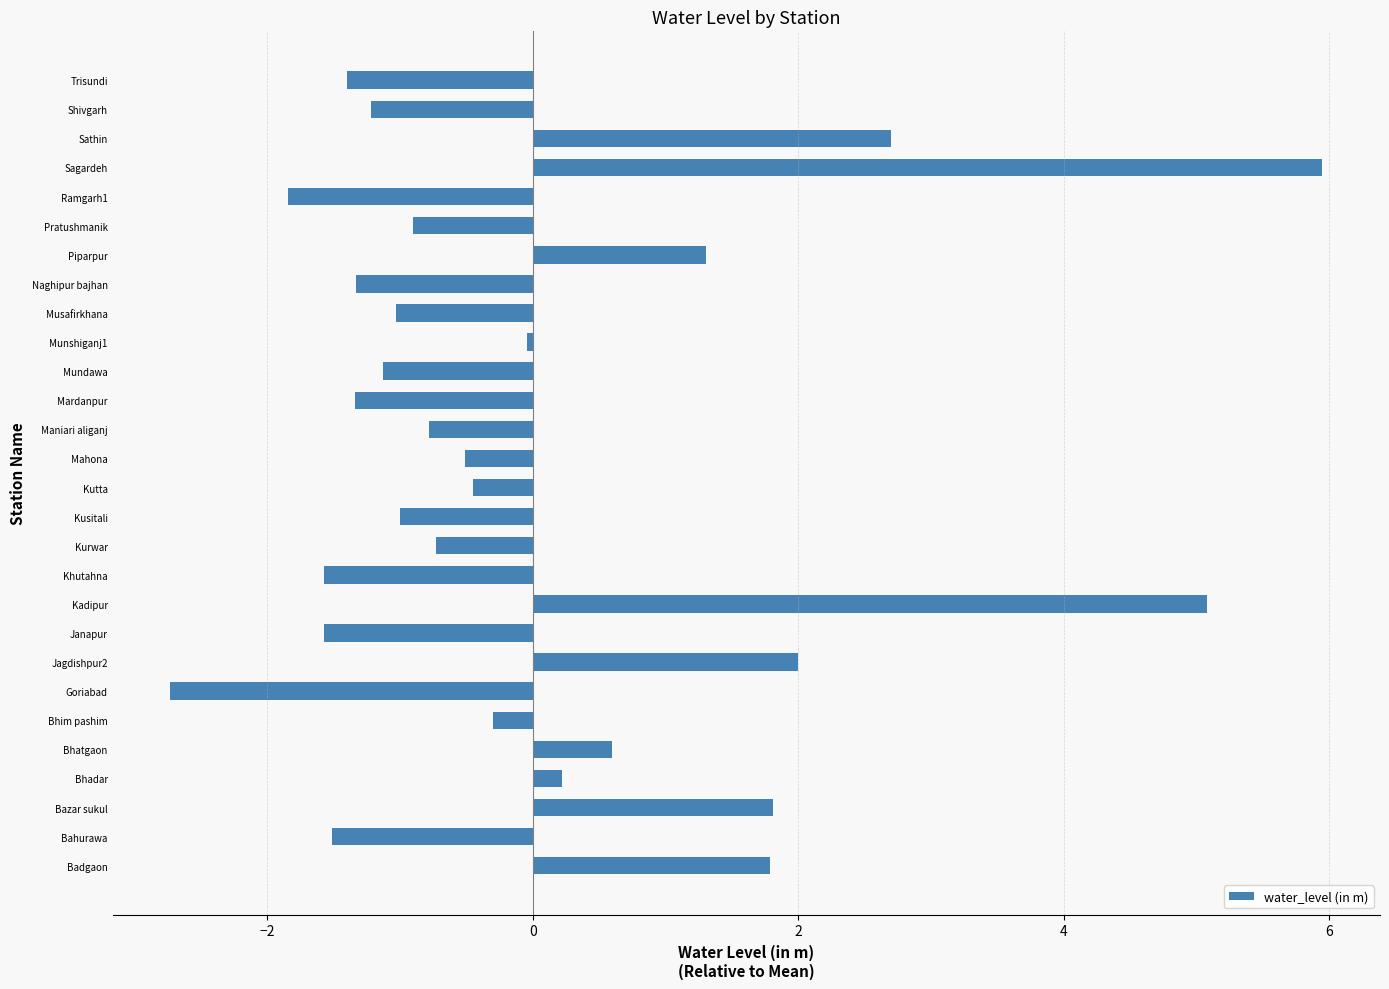

What is the maximum value shown in the chart?

5.9